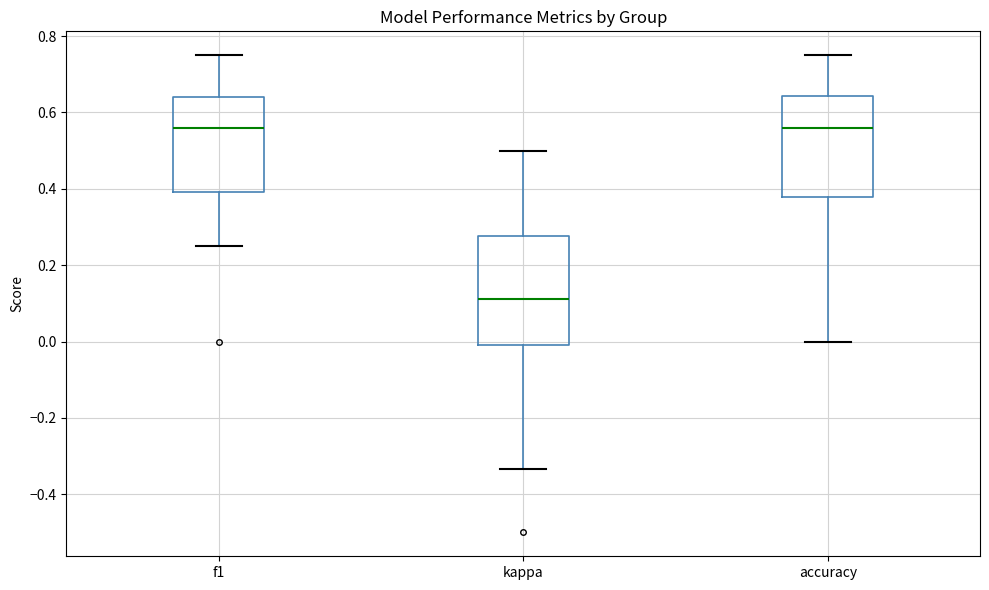

Reading left to right, transcribe this box plot: for each box, give where its median line is, the range the box spans, and where its two whiskers end, as read against the y-axis. The values are not printed on the chart, so give them approximately, as read against the axis.

f1: median 0.56, box 0.40 to 0.64, whiskers 0.26 to 0.76
kappa: median 0.12, box 0.00 to 0.28, whiskers -0.34 to 0.50
accuracy: median 0.56, box 0.38 to 0.64, whiskers 0.00 to 0.76